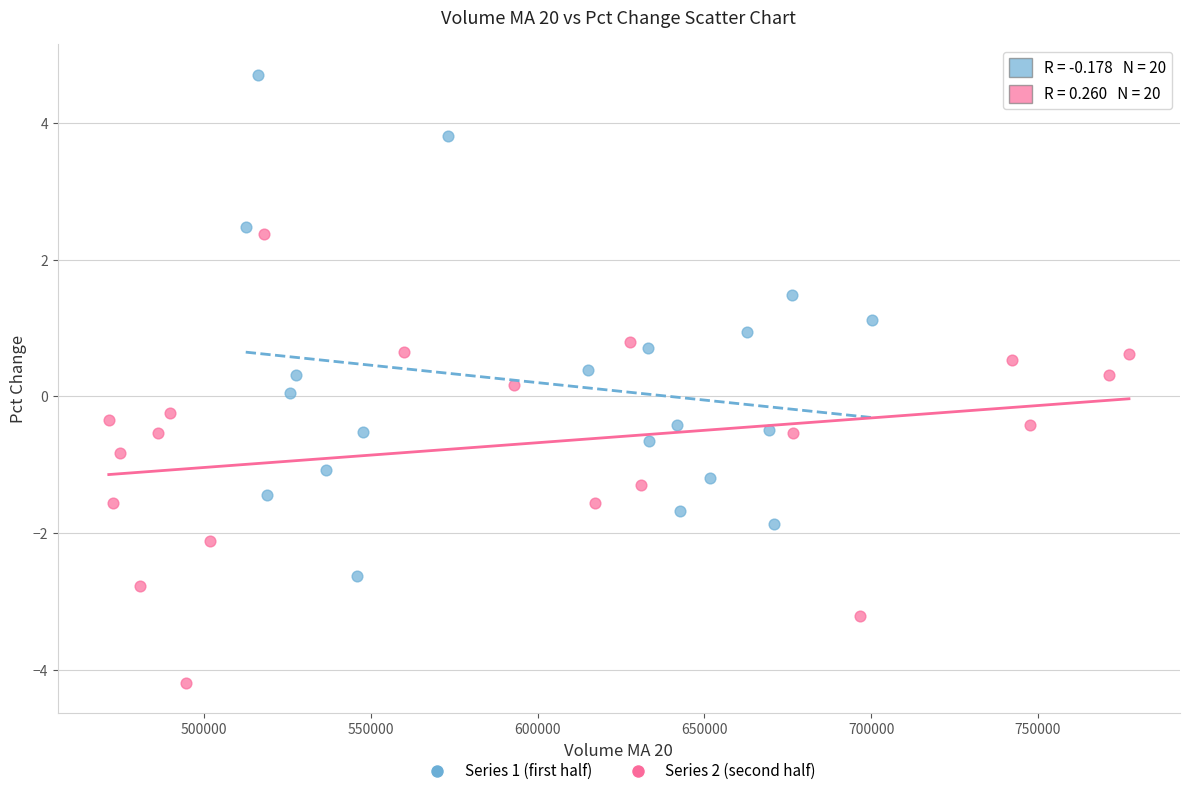

Which series has the largest Y range (max minus min)?

Series 1 (first half)